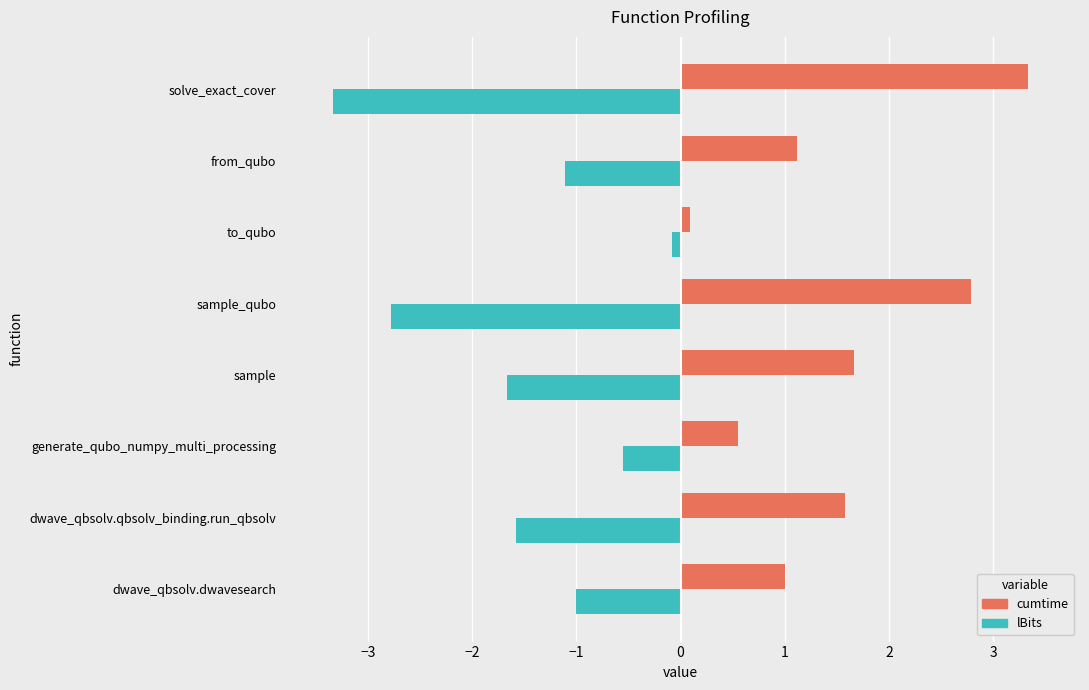

Rank the series by their maximum value, from highest to lowest.

cumtime, lBits